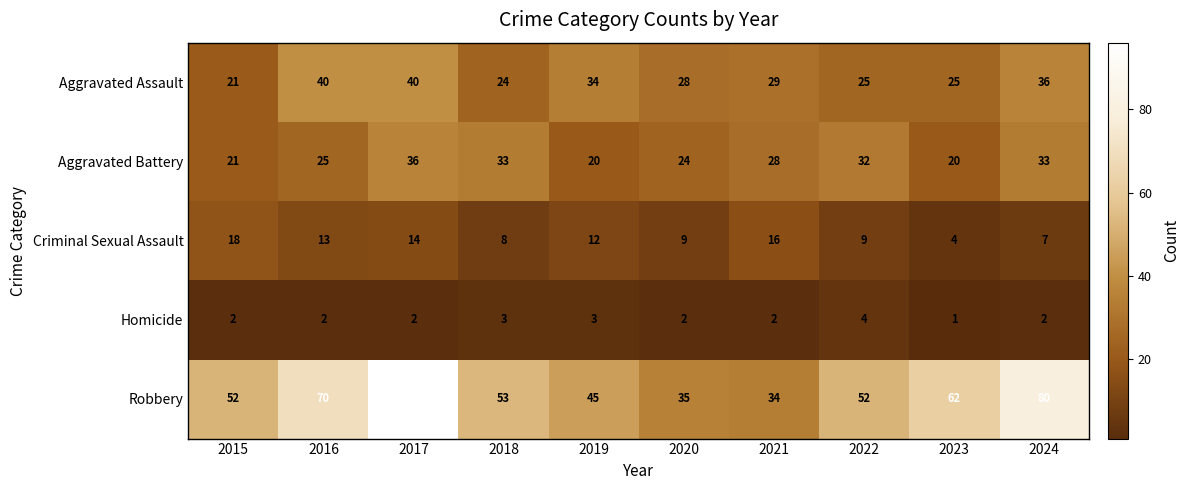

What is the difference between the maximum and minimum values in the Aggravated Assault series?

19